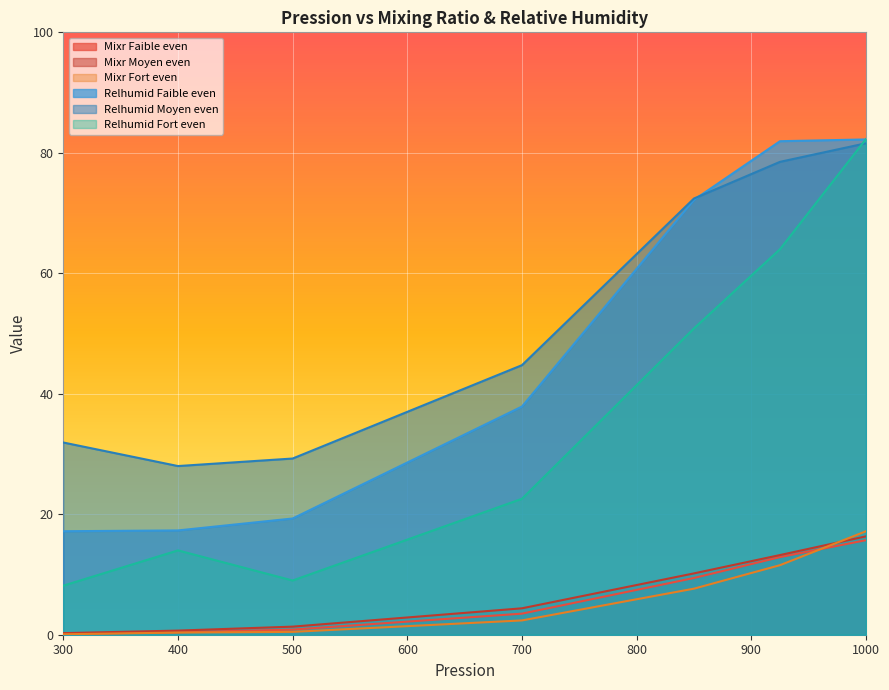

What is the total value across all series at 1000?

295.3